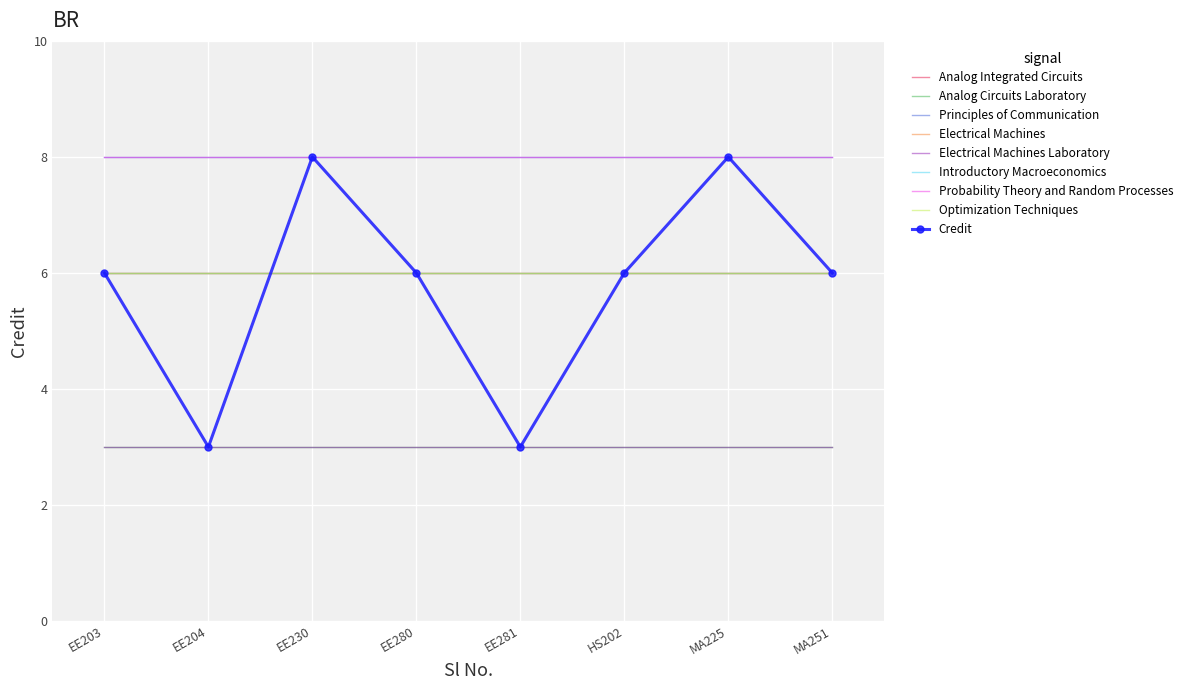

What is the label of the 1st point from the right?

MA251